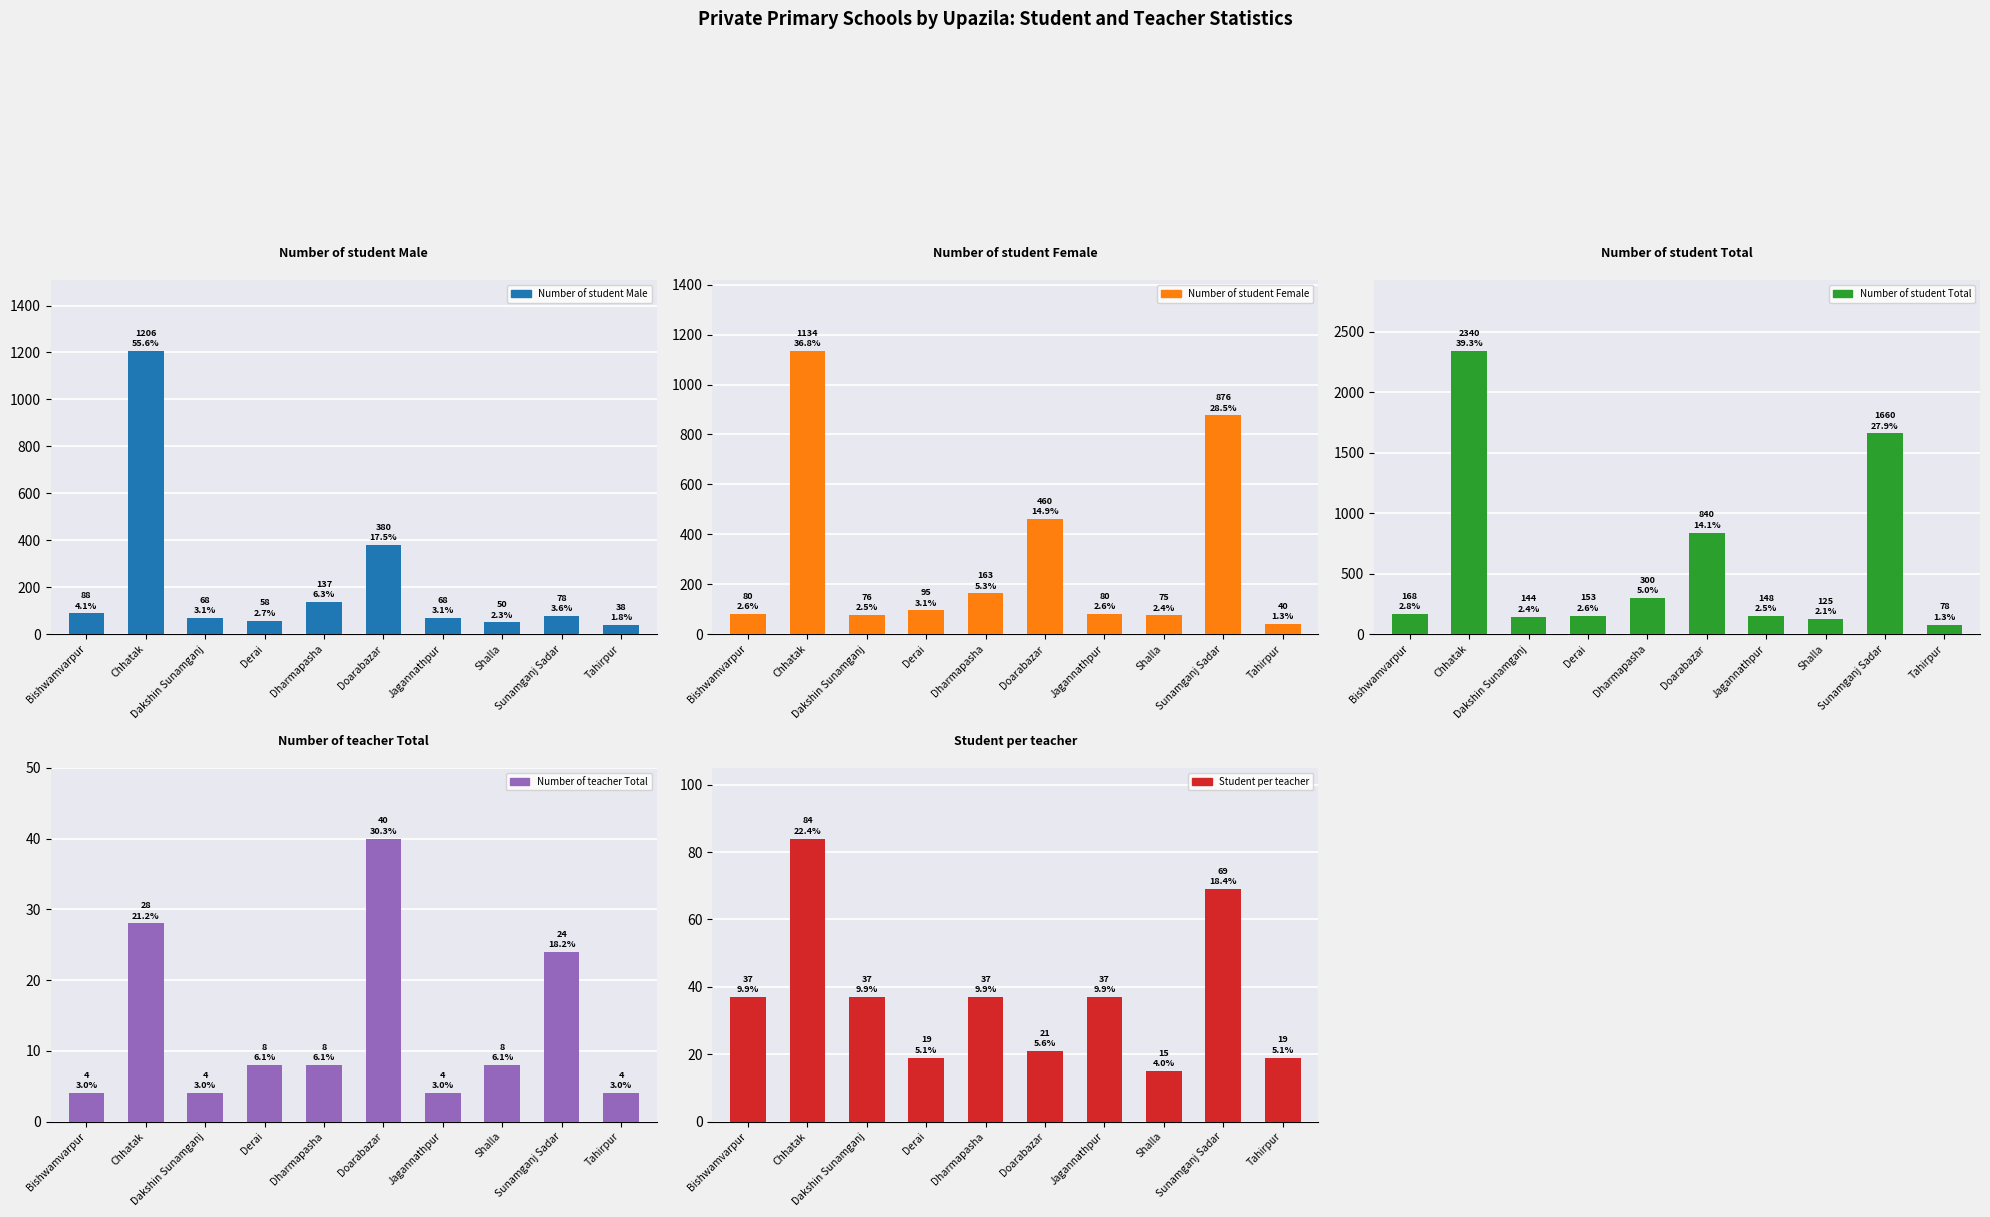

What is the approximate value of Number of student Female at Shalla, to the nearest 100?

100